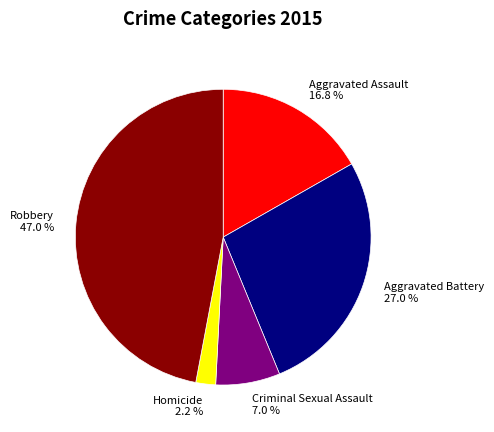

Rank the categories by value from lowest to highest.

Homicide, Criminal Sexual Assault, Aggravated Assault, Aggravated Battery, Robbery